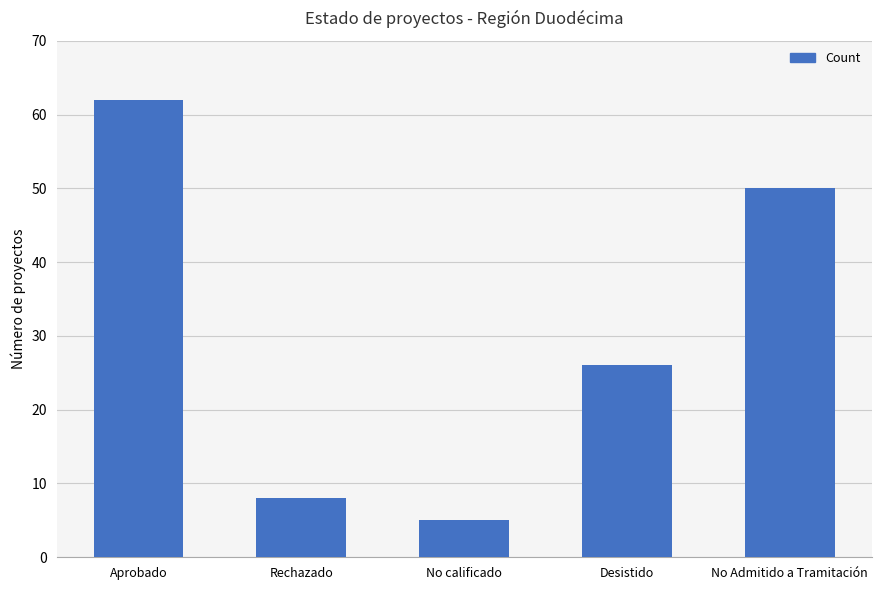

Reading left to right, transcribe all the data shown in this chart.

62	8	5	26	50